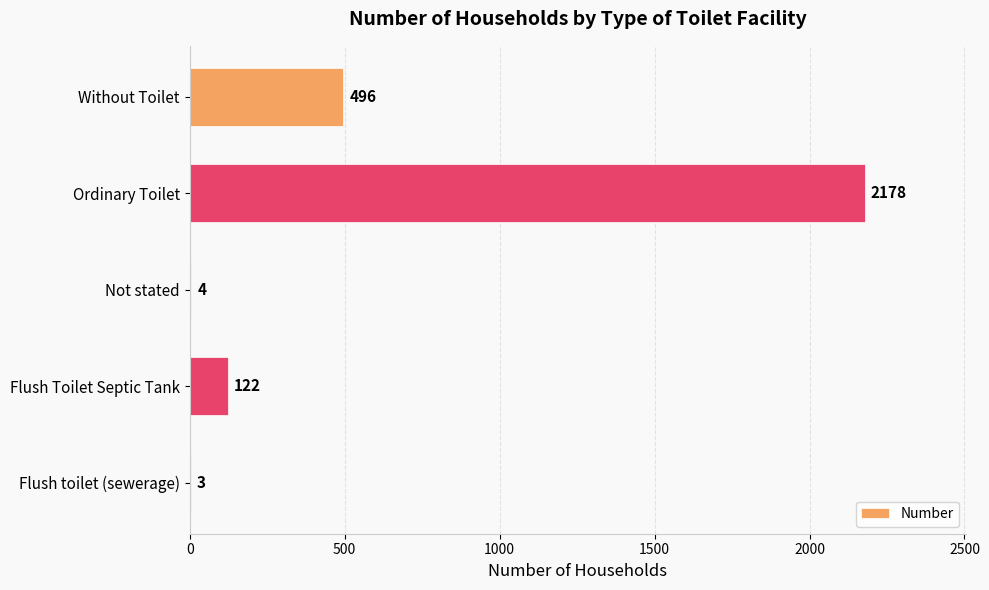

What is the change in value from Flush Toilet Septic Tank to Not stated?

-118